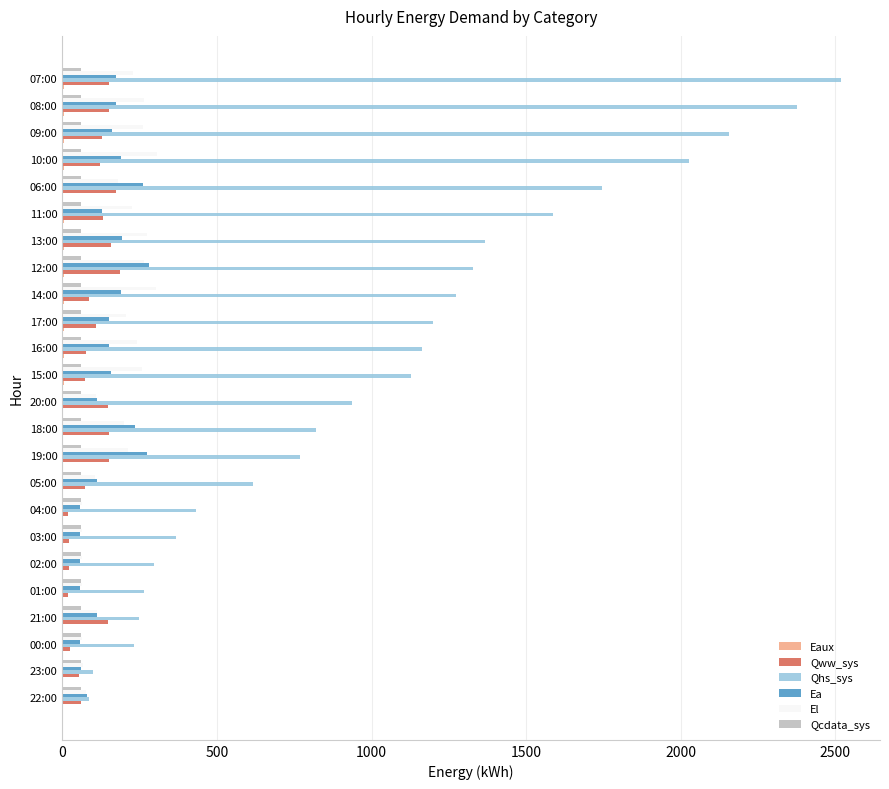

What is the maximum value shown in the chart?

2518.3